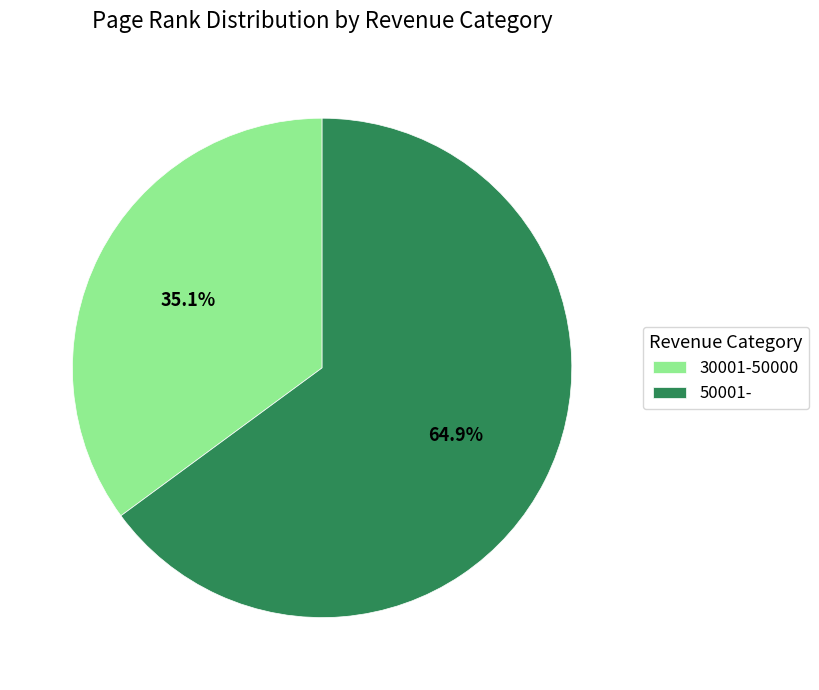

Rank the categories by value from lowest to highest.

30001-50000, 50001-